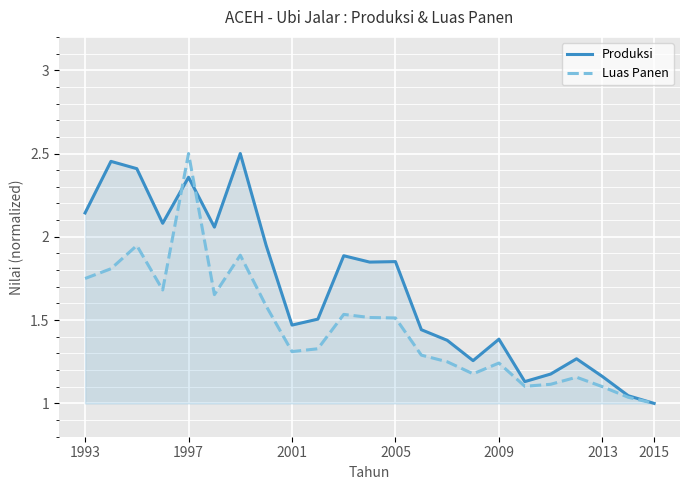

True or false: Produksi has more than 0 interior local peaks.

True